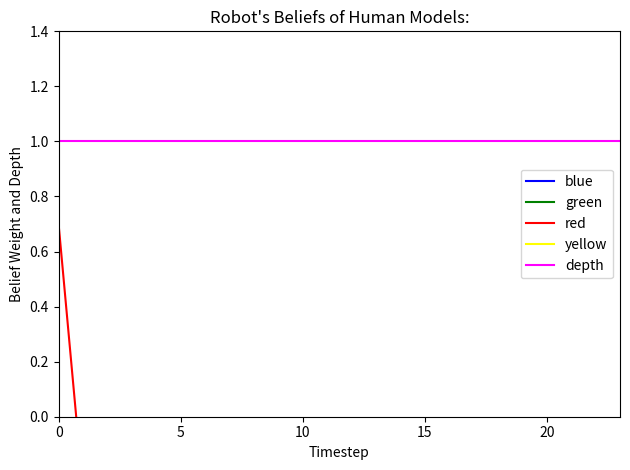

True or false: yellow and green intersect in this chart.

False